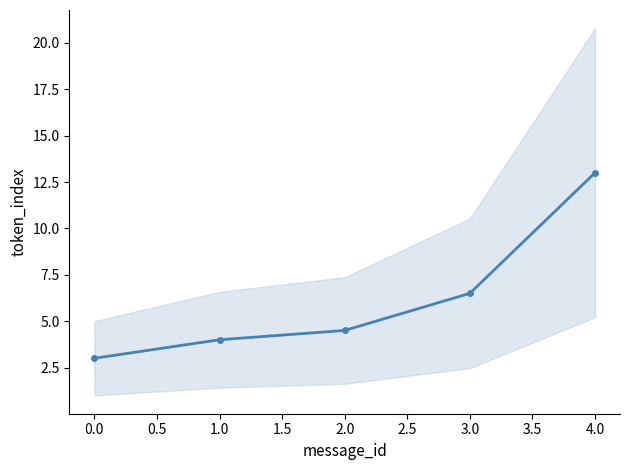

What is the difference between the maximum and minimum values?

10.0